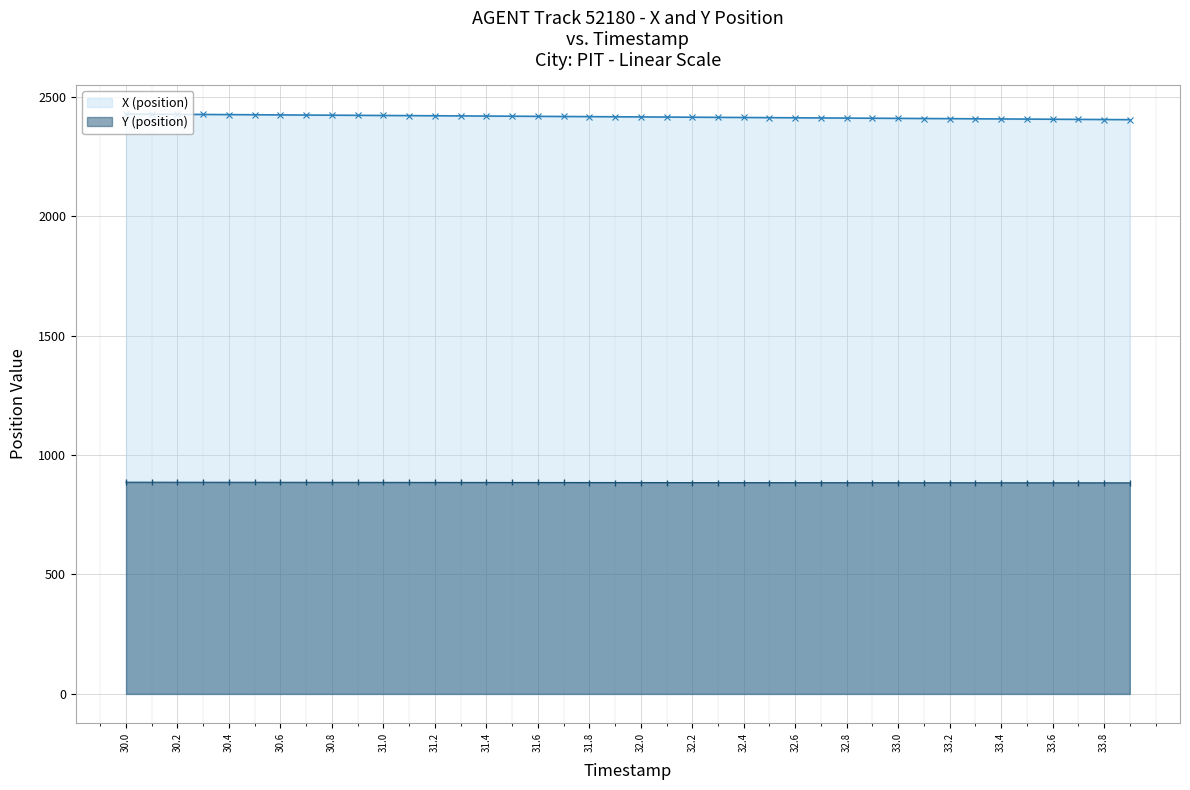

What is the average value of the X (position) series?

2415.8